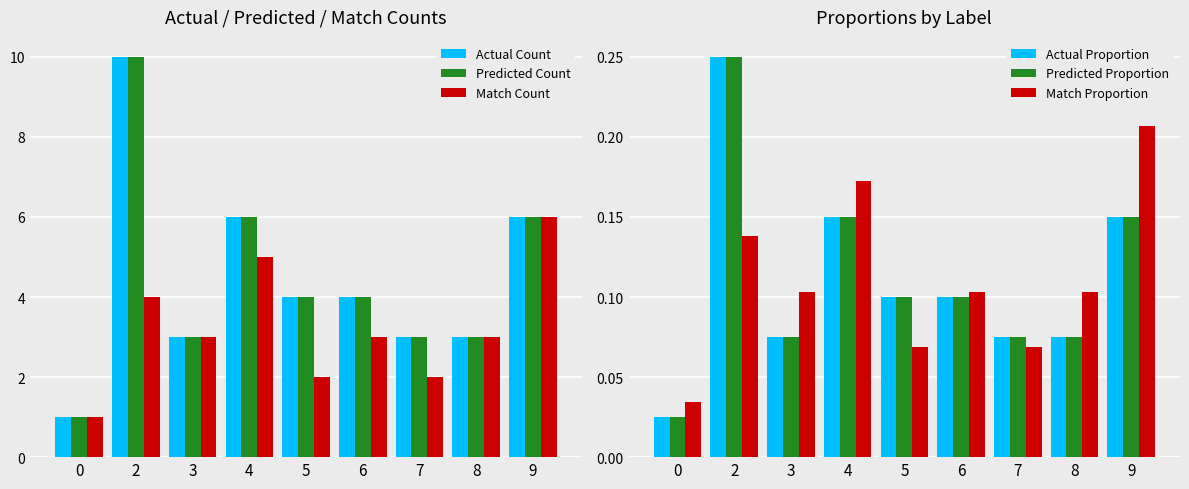

What is the average value of the Predicted Count series?

4.4